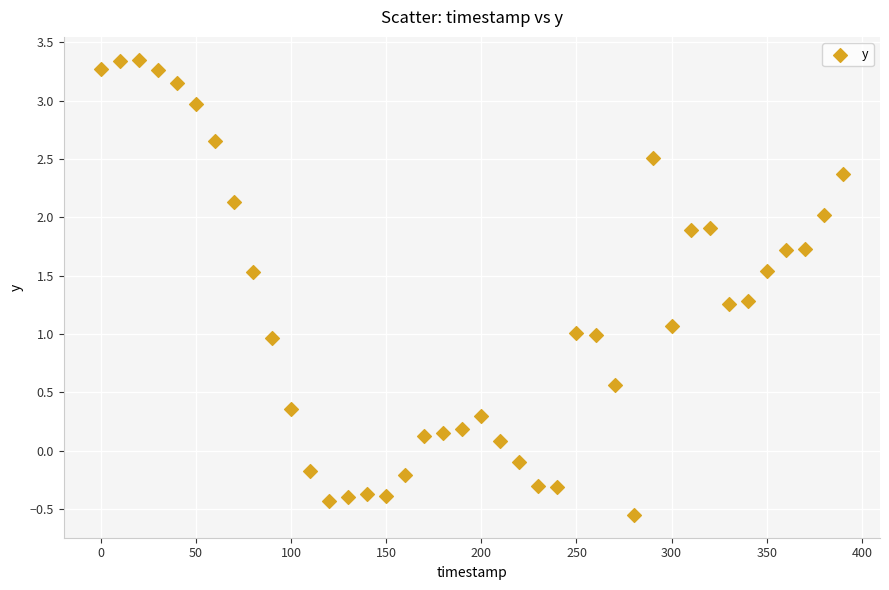

What is the range of X values (max minus min)?

390.0